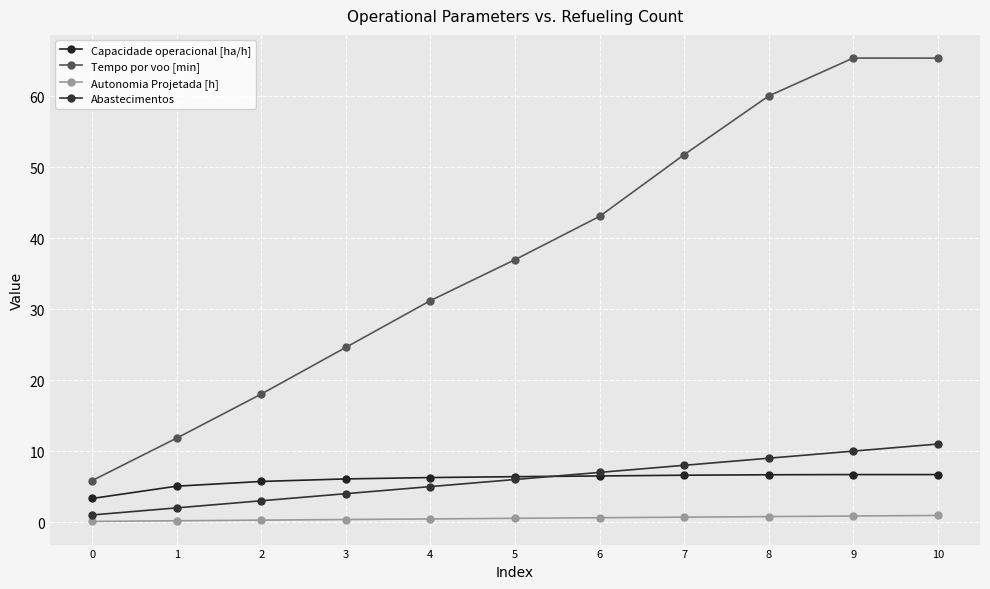

The value of Tempo por voo [min] at 1 is 11.8. True or false?

True